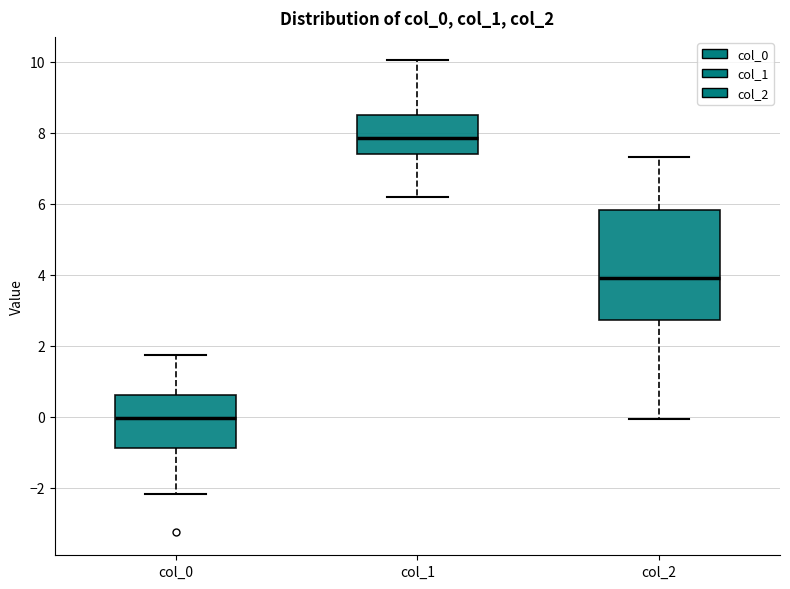

Comparing the boxes themselves (not the whiskers), which one is the tallest?

col_2